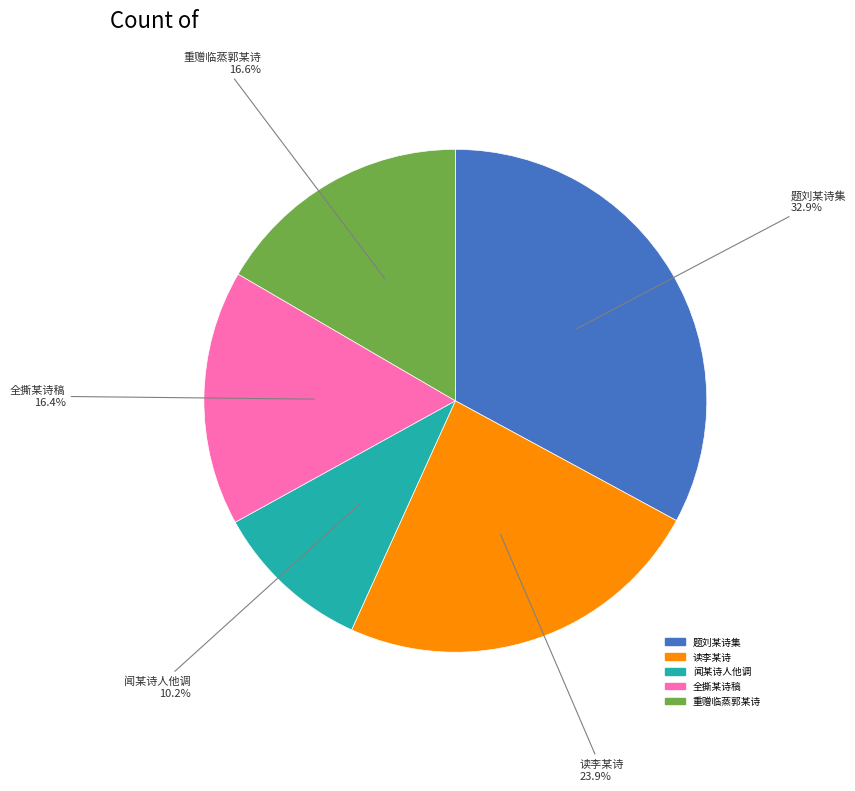

Does any single category account for the majority?

No